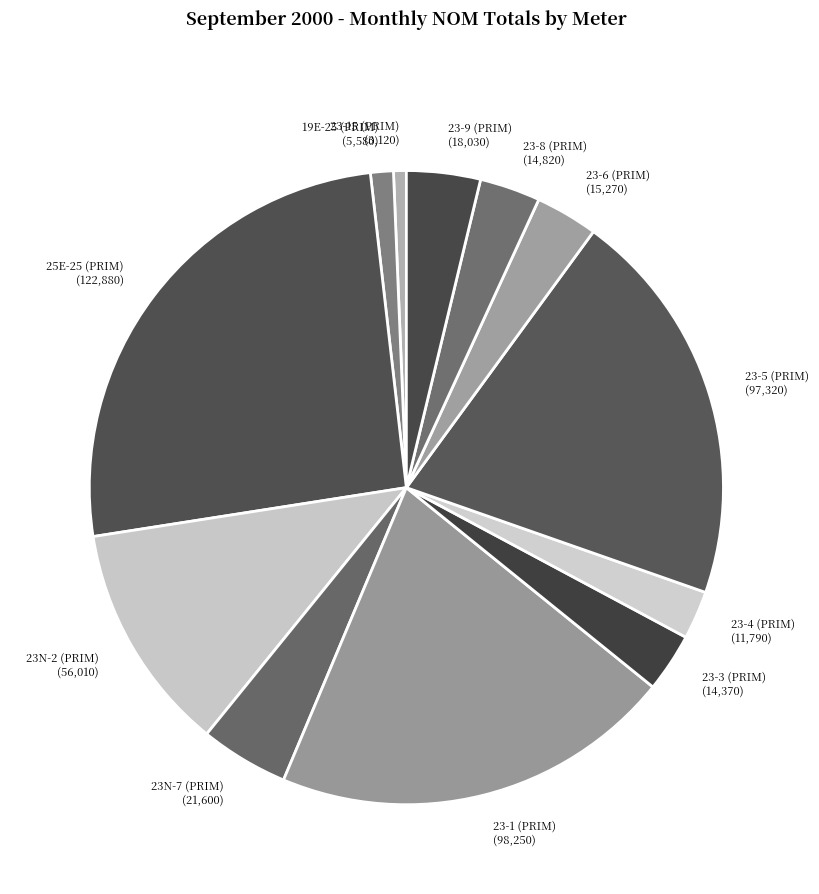

Between 23-4 (PRIM) and 23-6 (PRIM), which is larger?

23-6 (PRIM)